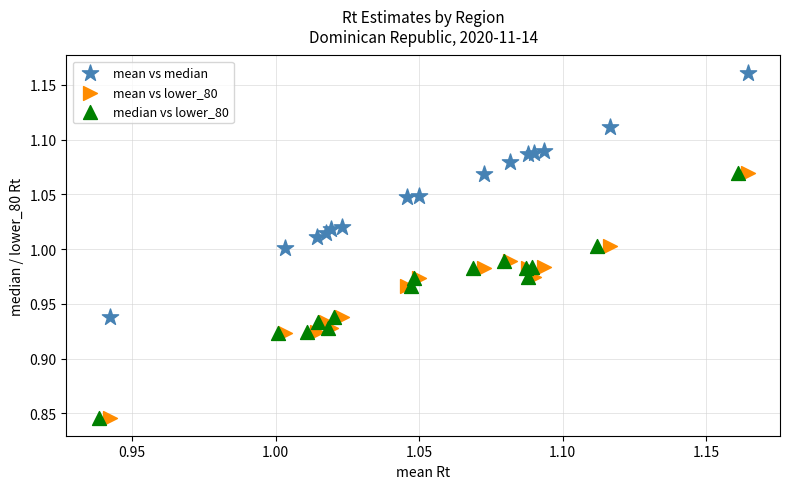

Which series contains the highest Y value?

mean vs median